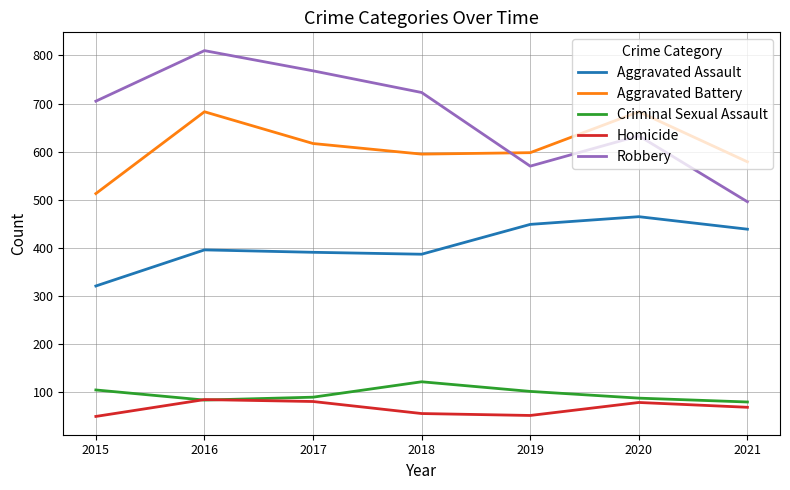

Which series changed the most between 2018 and 2021?

Robbery